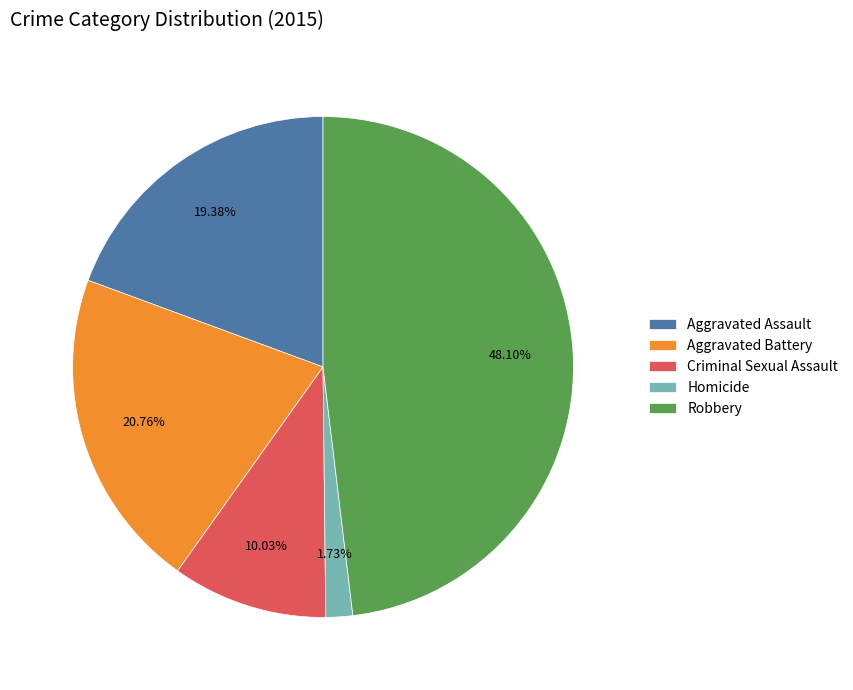

To the nearest percent, what is the difference between the largest and smallest slice percentages?

46%